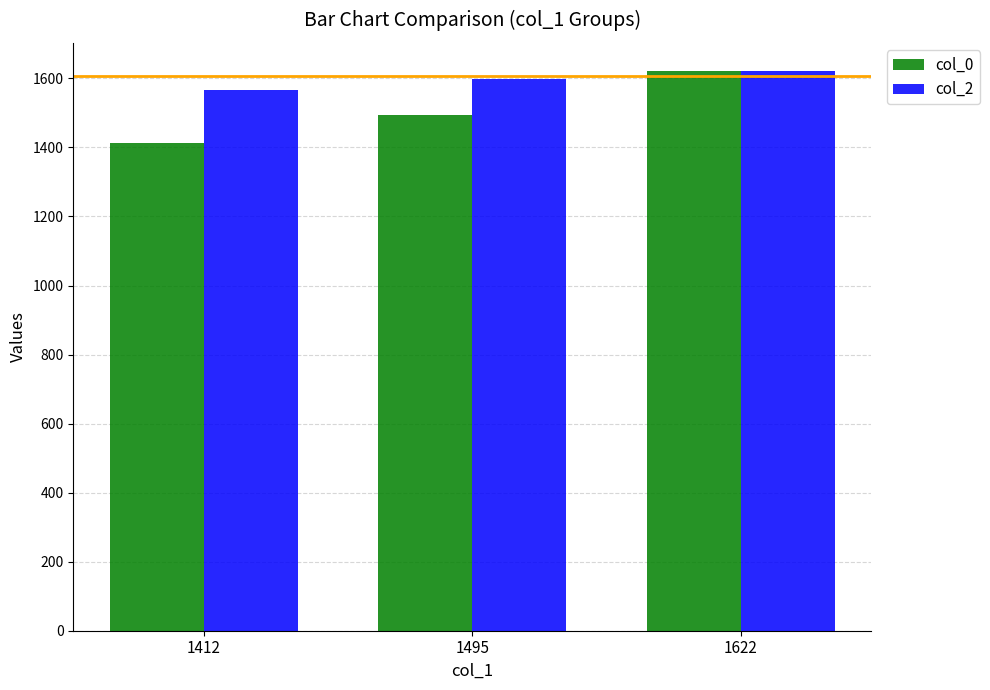

What is the sum of all col_2 values?

4787.9